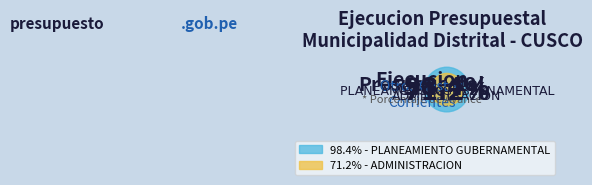

Count the number of slices in the pie.

2